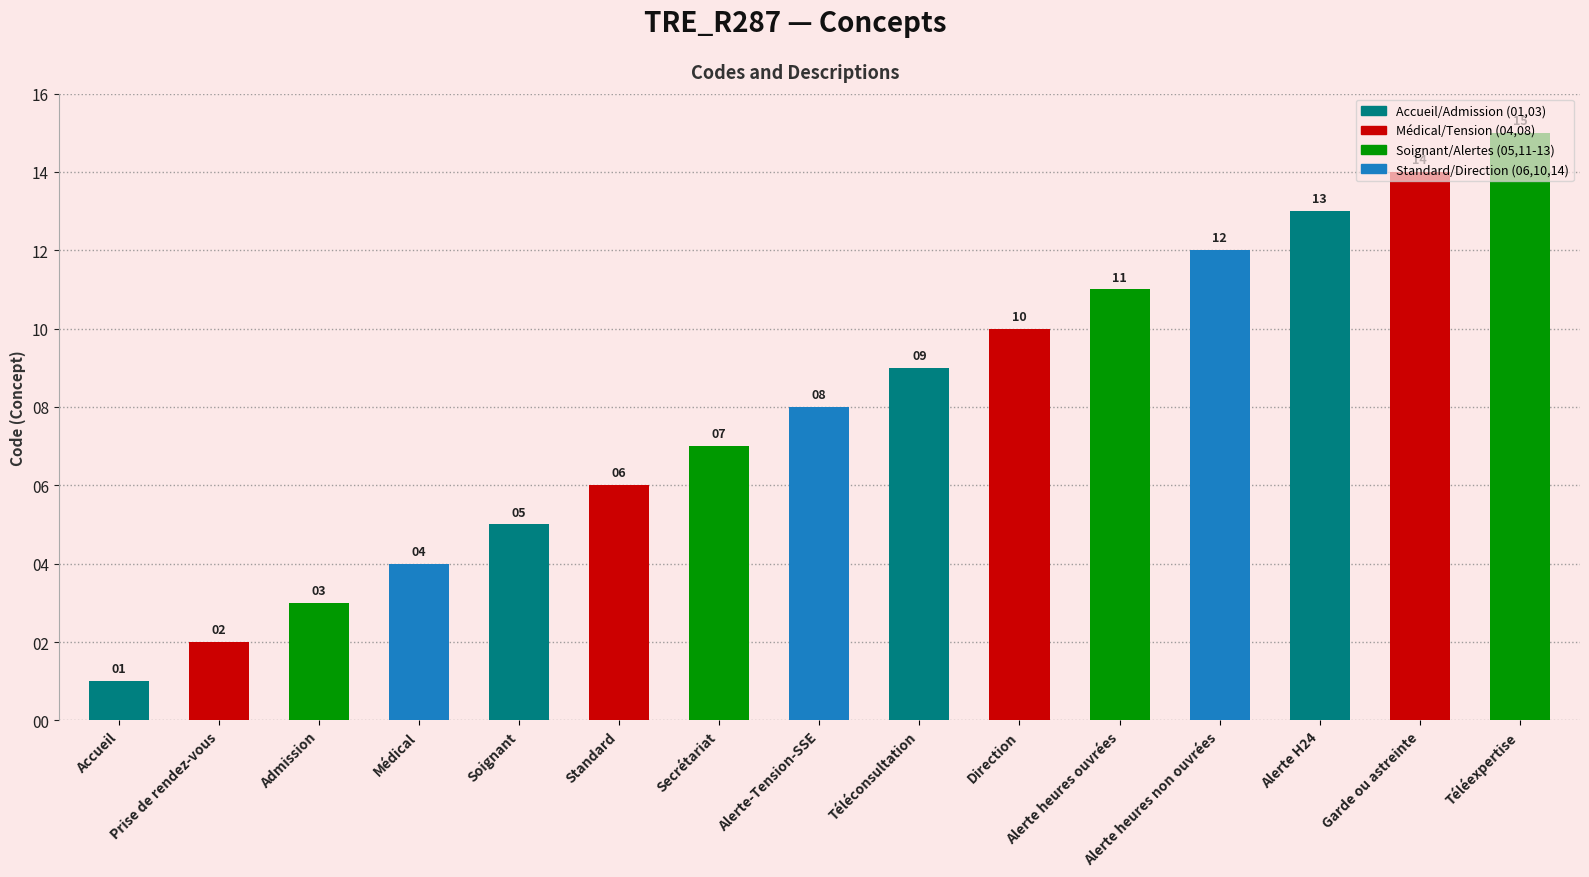

Does the chart contain any negative values?

No